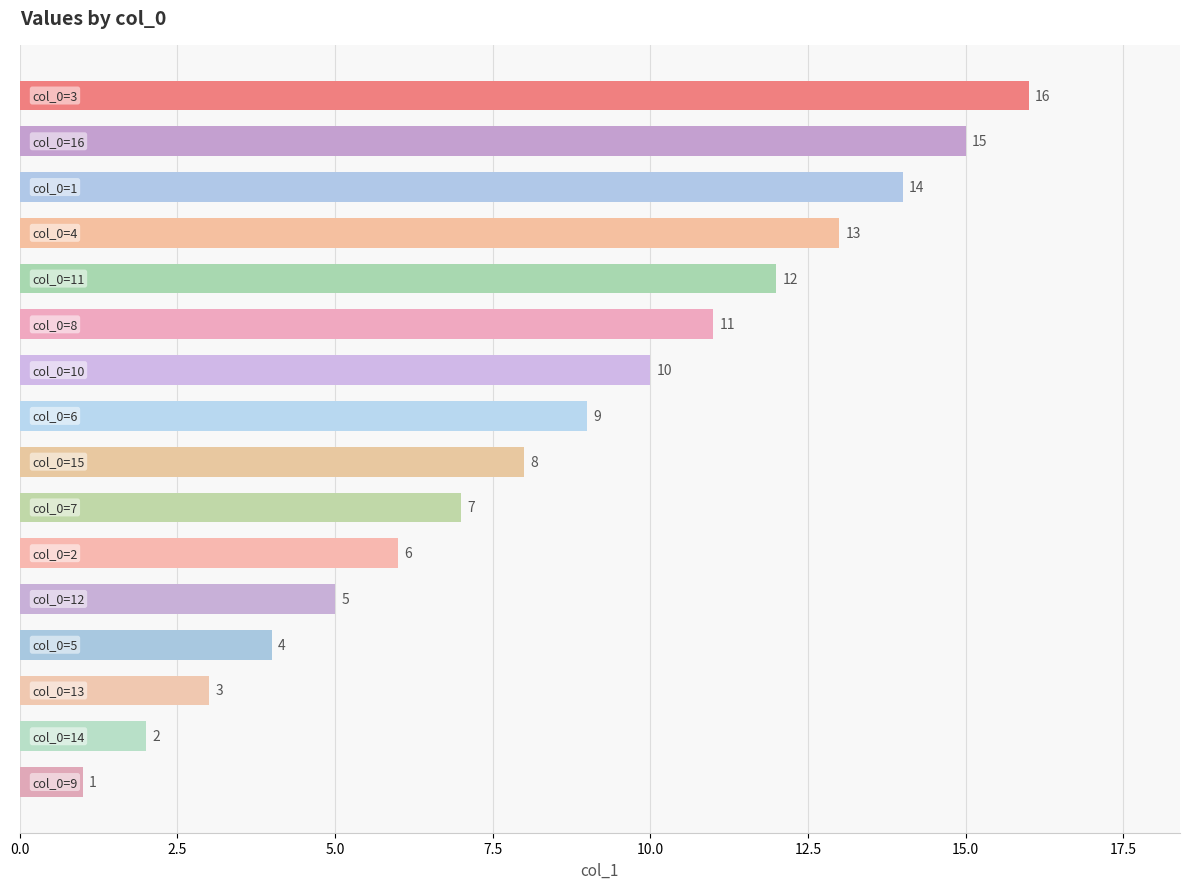

What is the greatest value displayed?

16